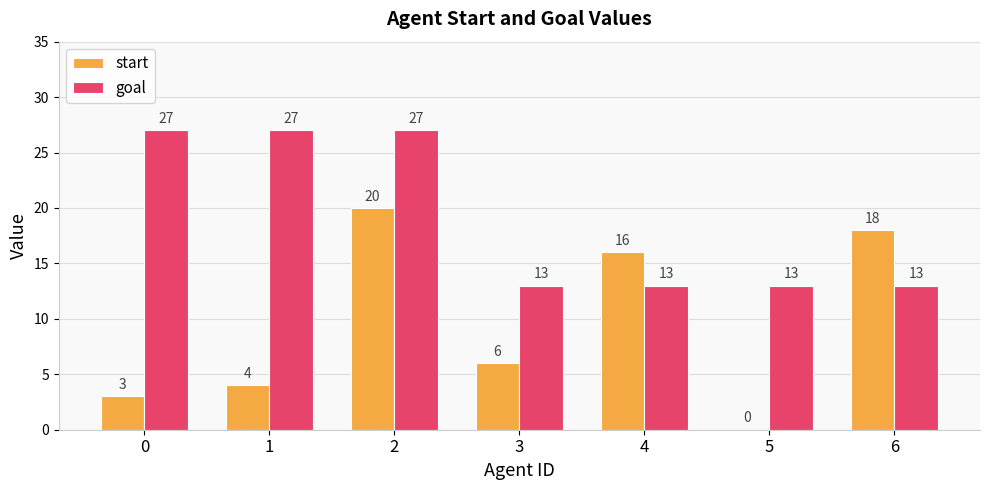

Reading left to right, what are all the values shown in this chart?

start: 0=3	1=4	2=20	3=6	4=16	5=0	6=18
goal: 0=27	1=27	2=27	3=13	4=13	5=13	6=13